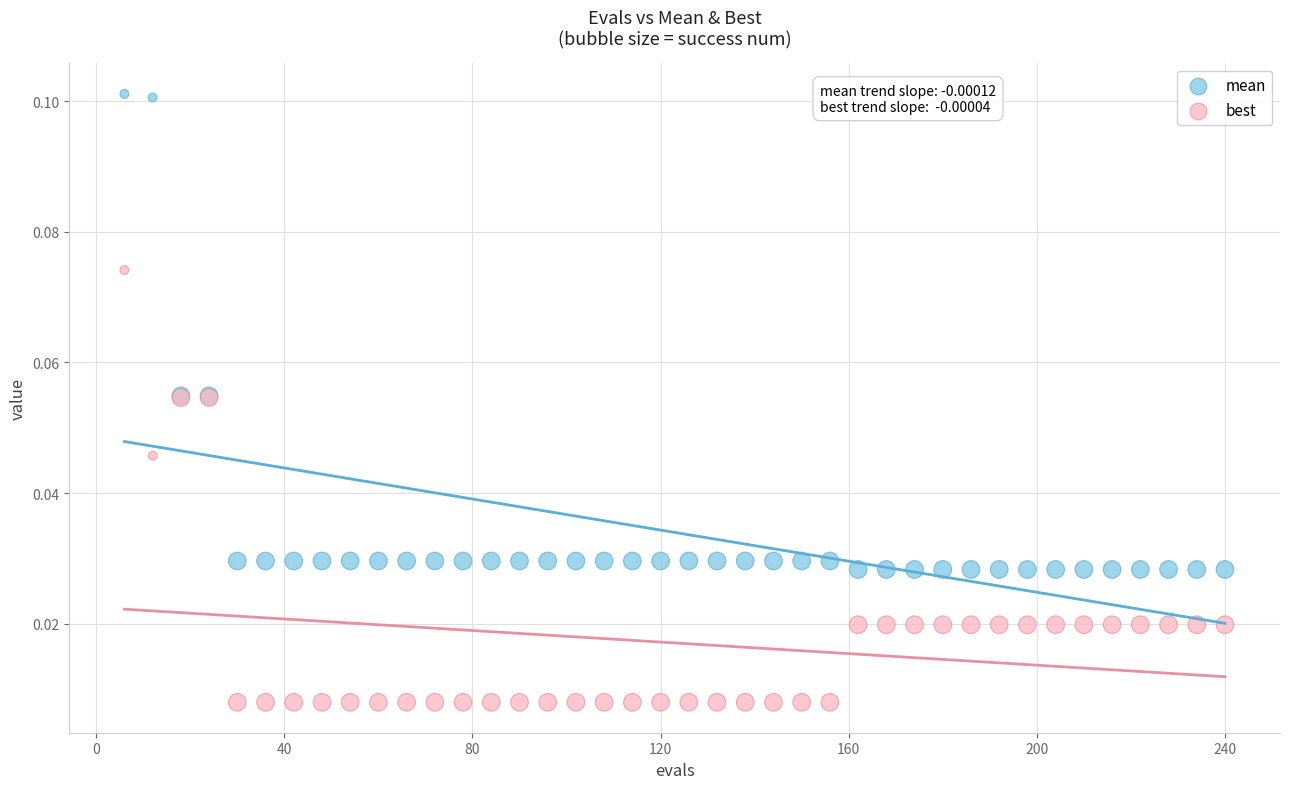

Which series reaches the minimum Y coordinate?

best